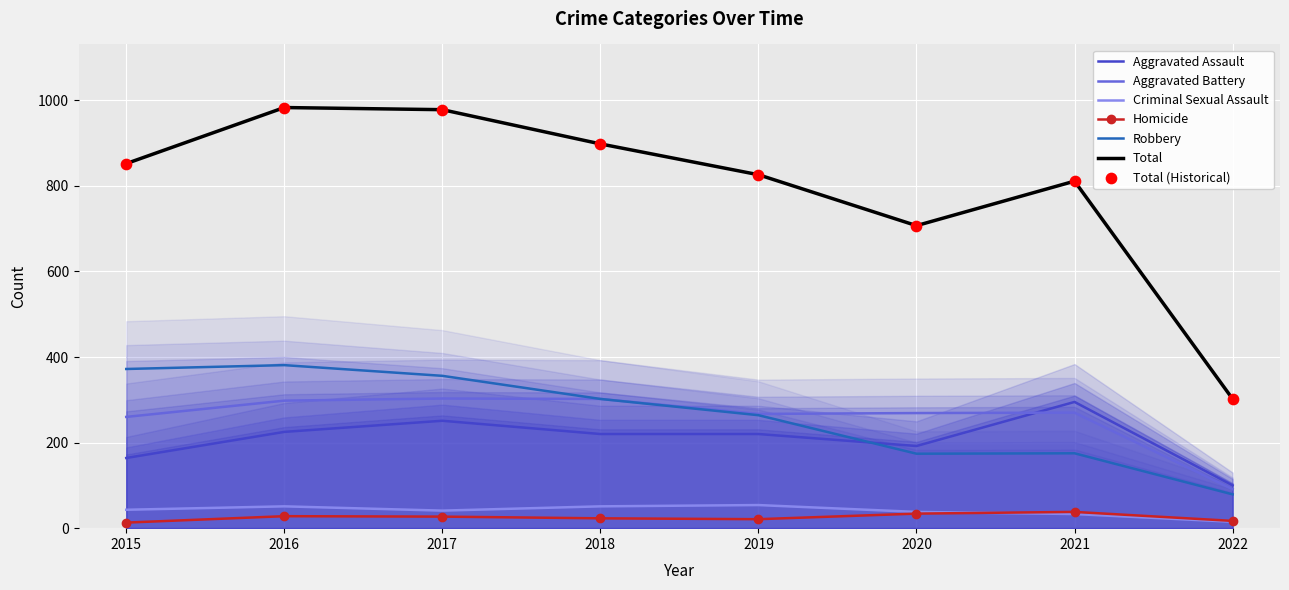

Which series has the largest Y range (max minus min)?

Total